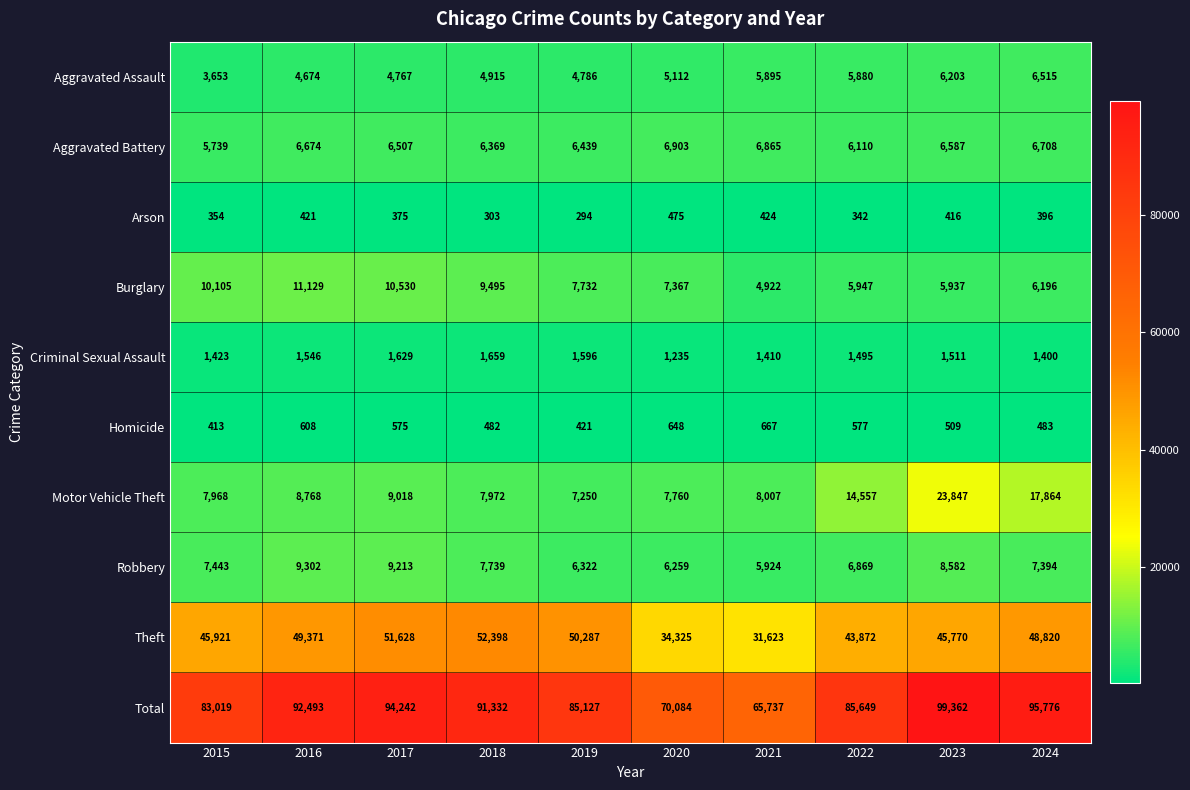

The Arson series shows 416 at 2023. True or false?

True